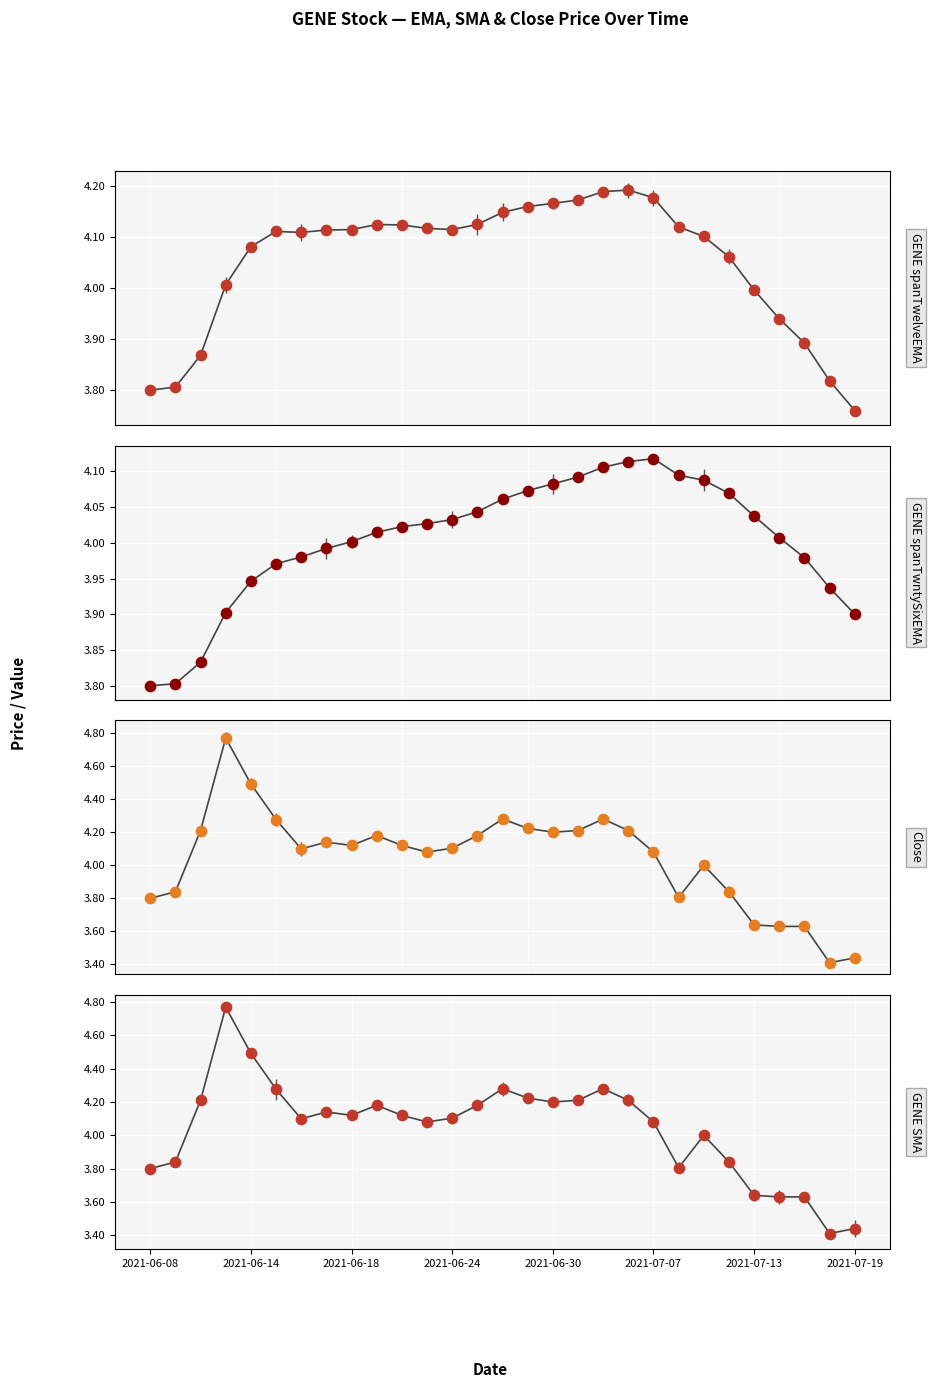

Which series has the largest total across all categories?

GENE spanTwelveEMA